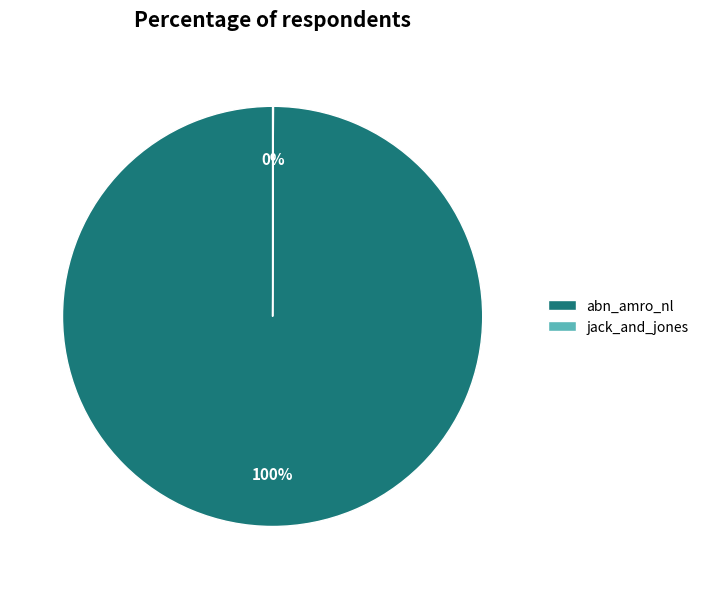

Which slice represents more than half of the pie?

abn_amro_nl